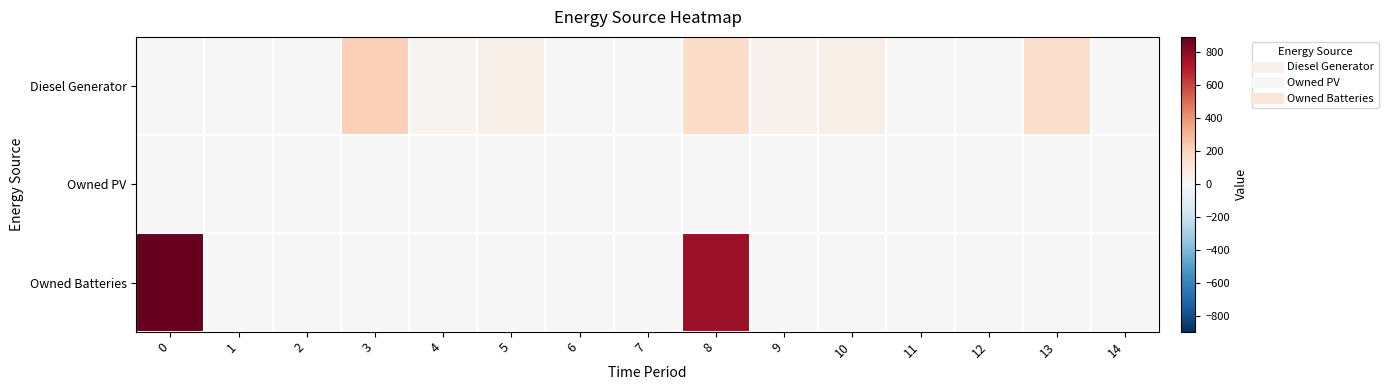

How many series are shown in this chart?

3